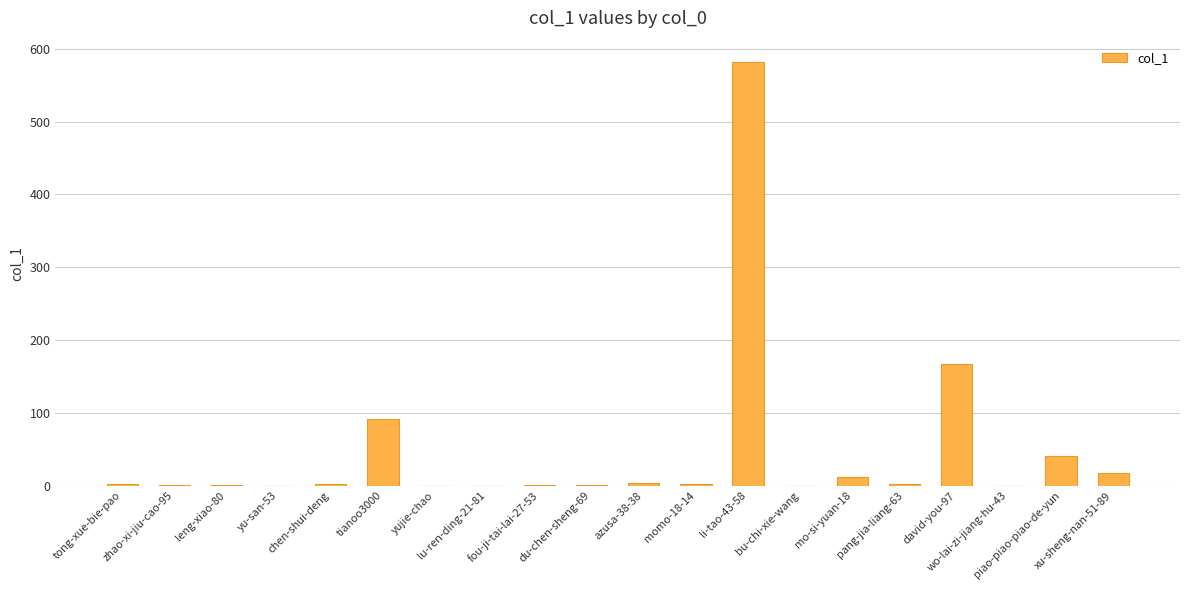

What is the sum of all values?

925